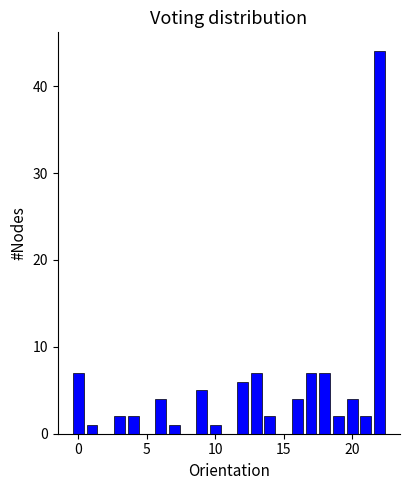

Around what value on the x-axis is the tallest bar? Give the approximate position of its centre, as read against the axis.

22.0